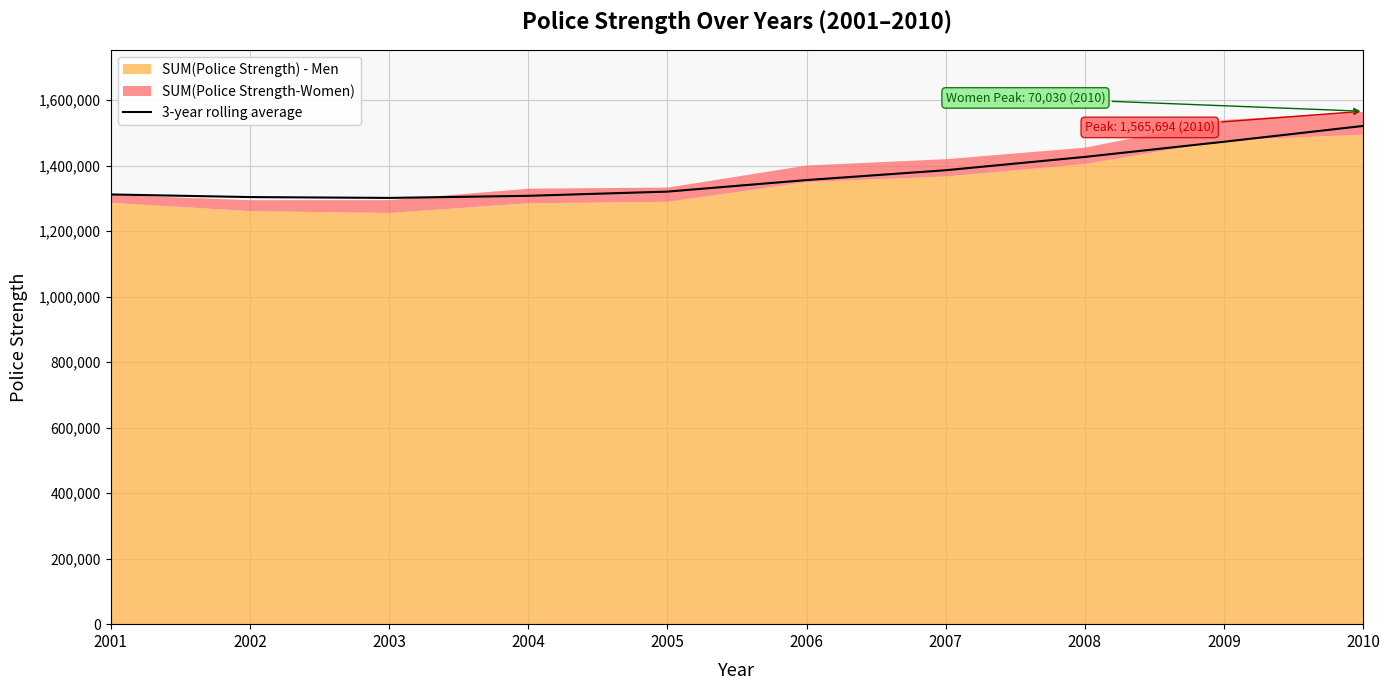

Does the chart display data point markers on the line(s)?

No